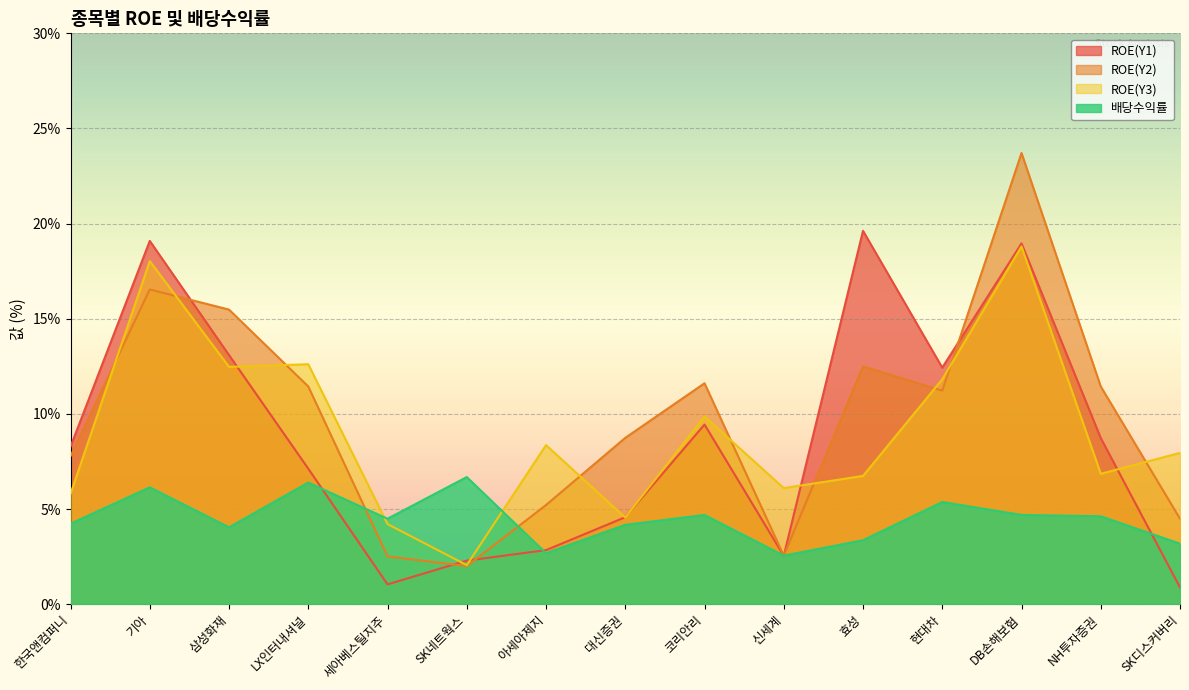

What are all the series names shown in the legend?

ROE(Y1), ROE(Y2), ROE(Y3), 배당수익률